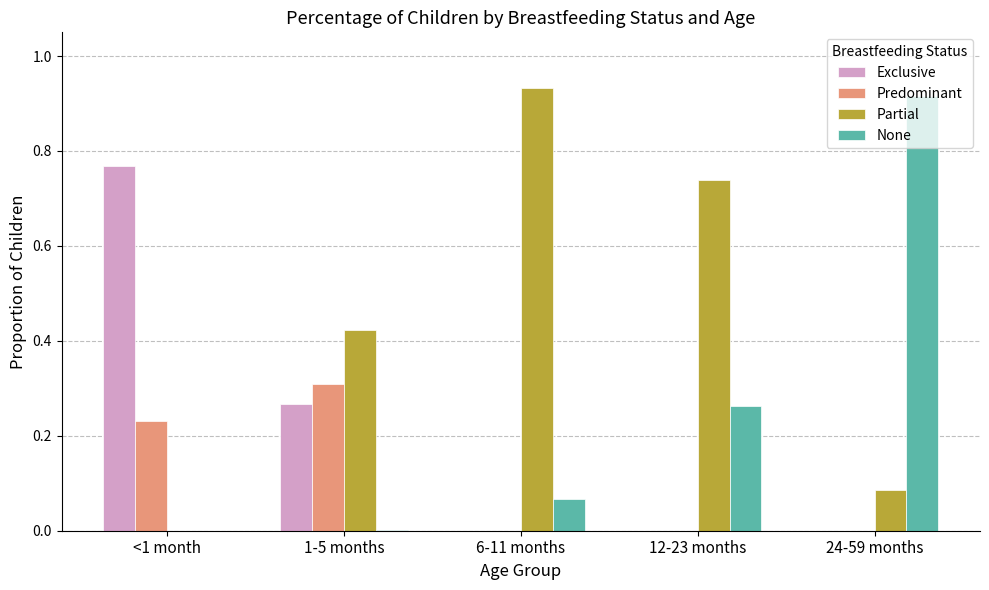

The value of Predominant at 1-5 months is 0.1. True or false?

False